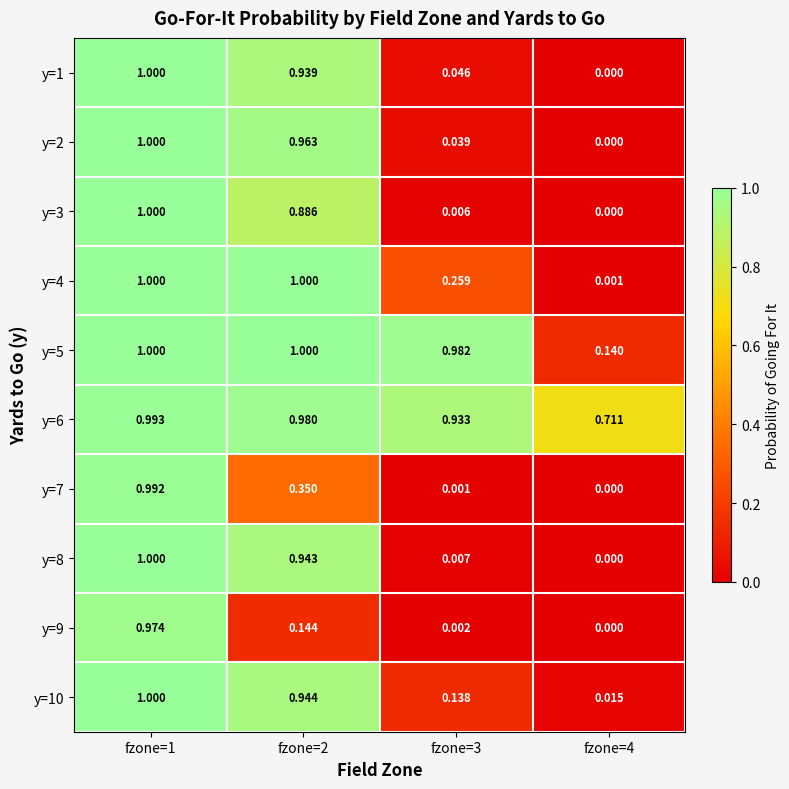

Is the value of y=2 at fzone=1 greater than the value of y=6 at fzone=4?

Yes